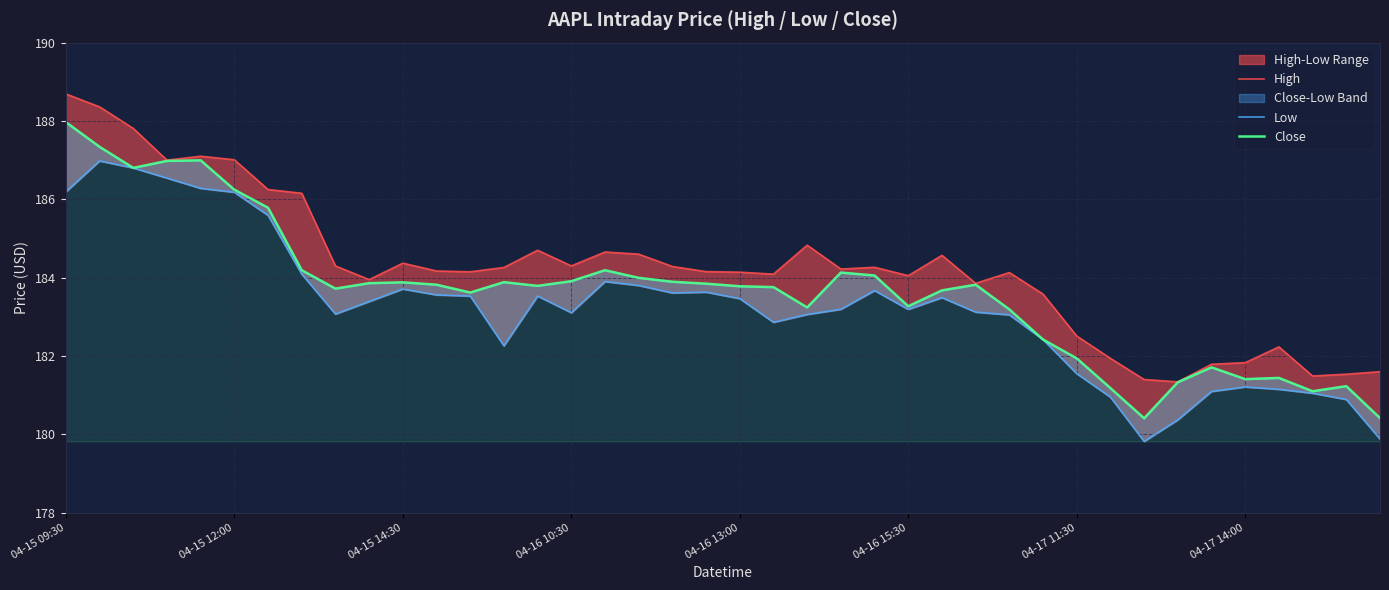

Is the value of Close at 04-16 13:00 greater than the value of Low at 27?

Yes